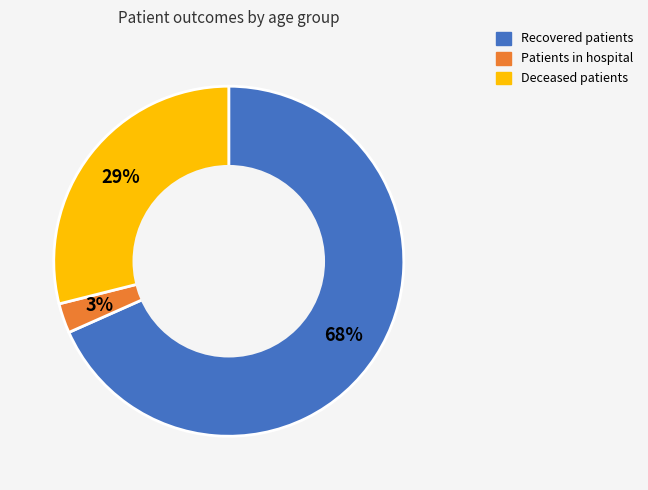

How many slices are in this pie chart?

3